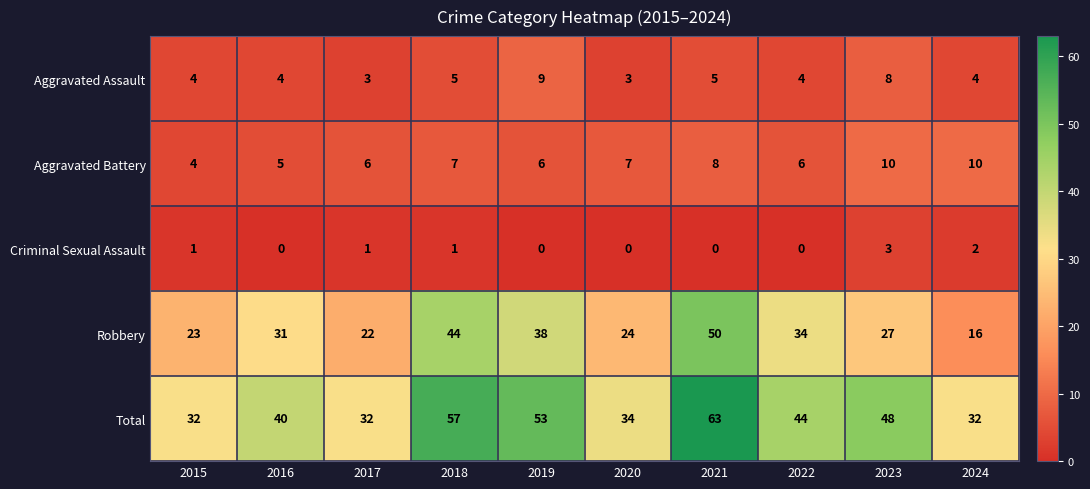

Read the Aggravated Battery value at 2020.

7